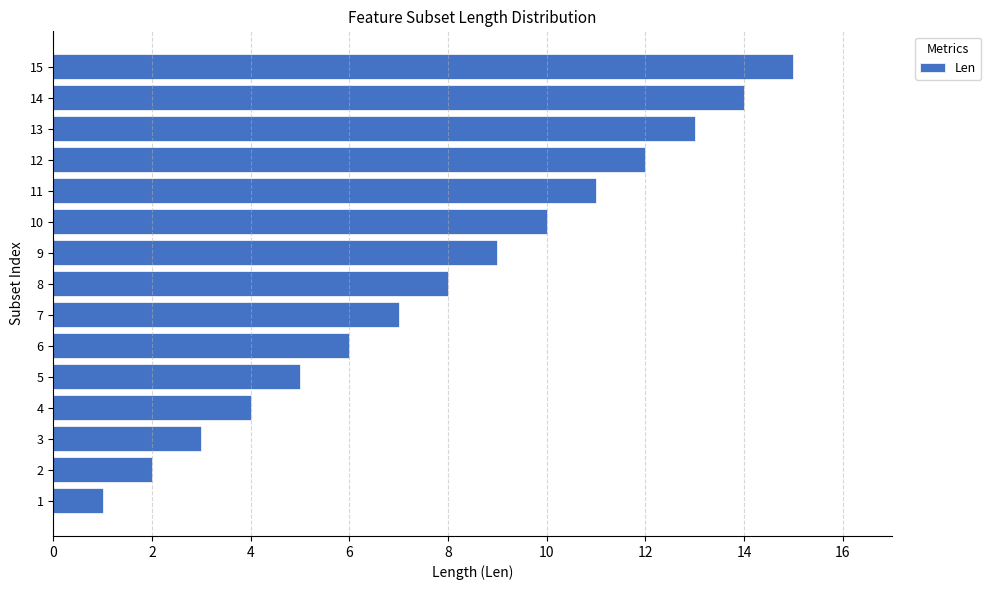

List the labels in order of value, largest first.

15, 14, 13, 12, 11, 10, 9, 8, 7, 6, 5, 4, 3, 2, 1